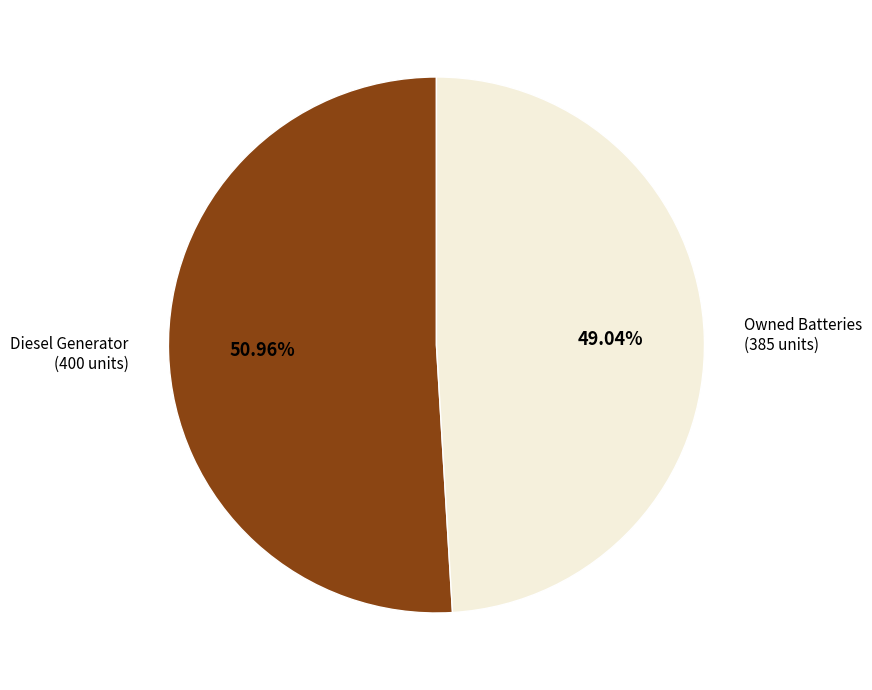

To the nearest percent, what is the difference between the largest and smallest slice percentages?

2%